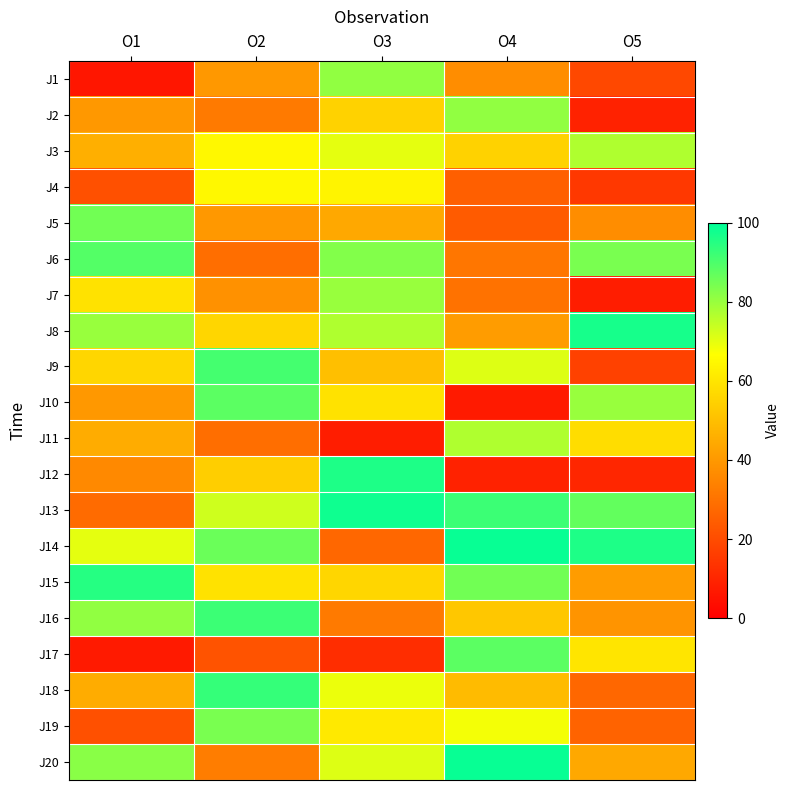

Reading right to left, extract all data points from this chart.

J1: O5=19	O4=37	O3=81	O2=40	O1=6
J2: O5=9	O4=81	O3=55	O2=32	O1=40
J3: O5=77	O4=55	O3=70	O2=65	O1=46
J4: O5=15	O4=25	O3=64	O2=65	O1=21
J5: O5=37	O4=24	O3=44	O2=40	O1=85
J6: O5=84	O4=31	O3=83	O2=29	O1=89
J7: O5=8	O4=30	O3=80	O2=38	O1=59
J8: O5=97	O4=41	O3=77	O2=56	O1=80
J9: O5=17	O4=71	O3=50	O2=91	O1=56
J10: O5=80	O4=7	O3=59	O2=88	O1=40
J11: O5=58	O4=77	O3=8	O2=29	O1=45
J12: O5=10	O4=9	O3=96	O2=54	O1=36
J13: O5=87	O4=92	O3=98	O2=73	O1=28
J14: O5=96	O4=99	O3=27	O2=86	O1=70
J15: O5=41	O4=85	O3=56	O2=59	O1=95
J16: O5=39	O4=52	O3=32	O2=92	O1=81
J17: O5=60	O4=88	O3=12	O2=22	O1=7
J18: O5=27	O4=49	O3=69	O2=93	O1=45
J19: O5=26	O4=68	O3=61	O2=84	O1=21
J20: O5=44	O4=99	O3=71	O2=33	O1=82